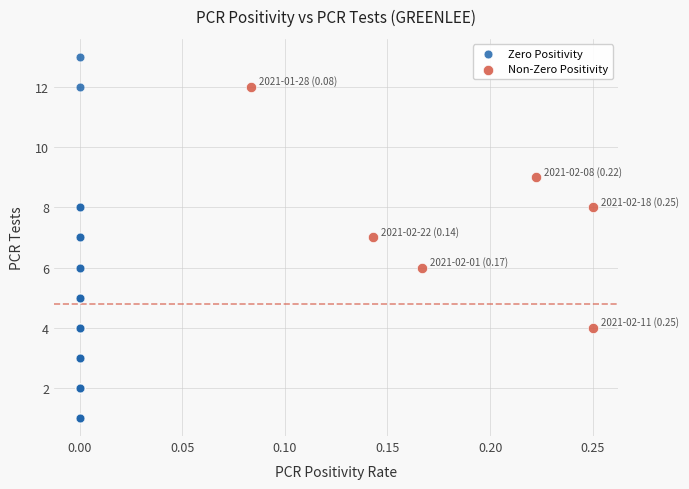

Which series contains the lowest Y value?

Zero Positivity